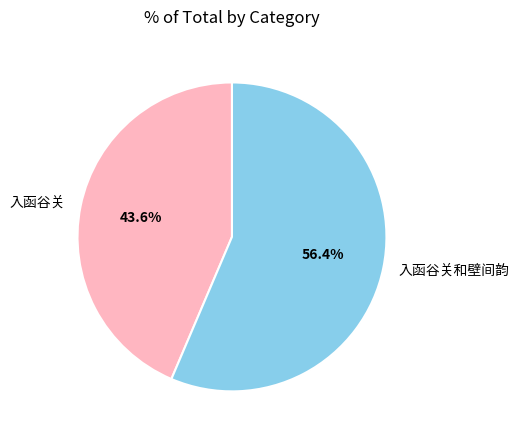

Is there any slice that represents more than half of the pie?

Yes